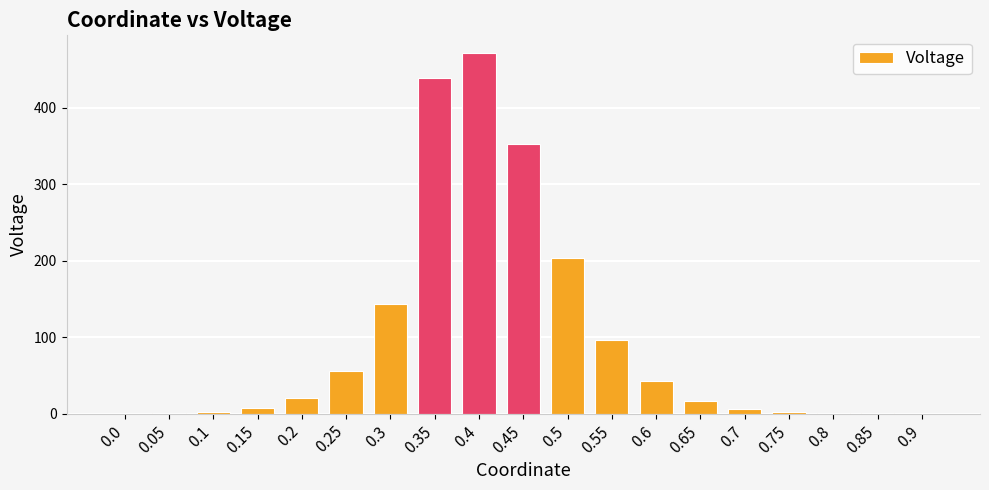

What is the sum of the values at 0.5 and 0.8?

205